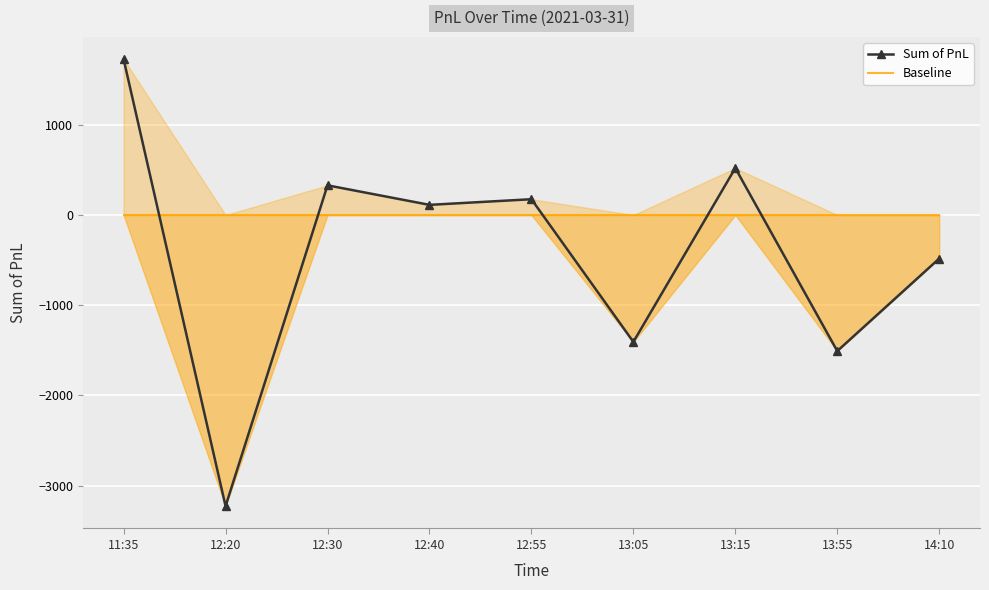

At which category is the sum across all series the highest?

11:35